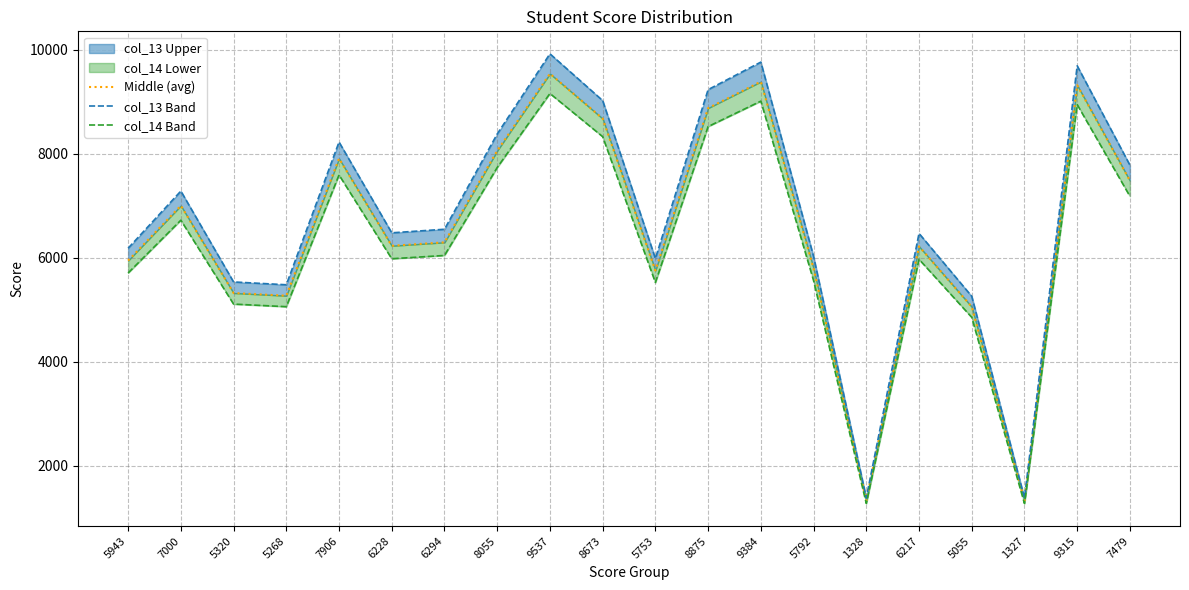

Which series changed the most between 6228 and 9537?

col_13 Band